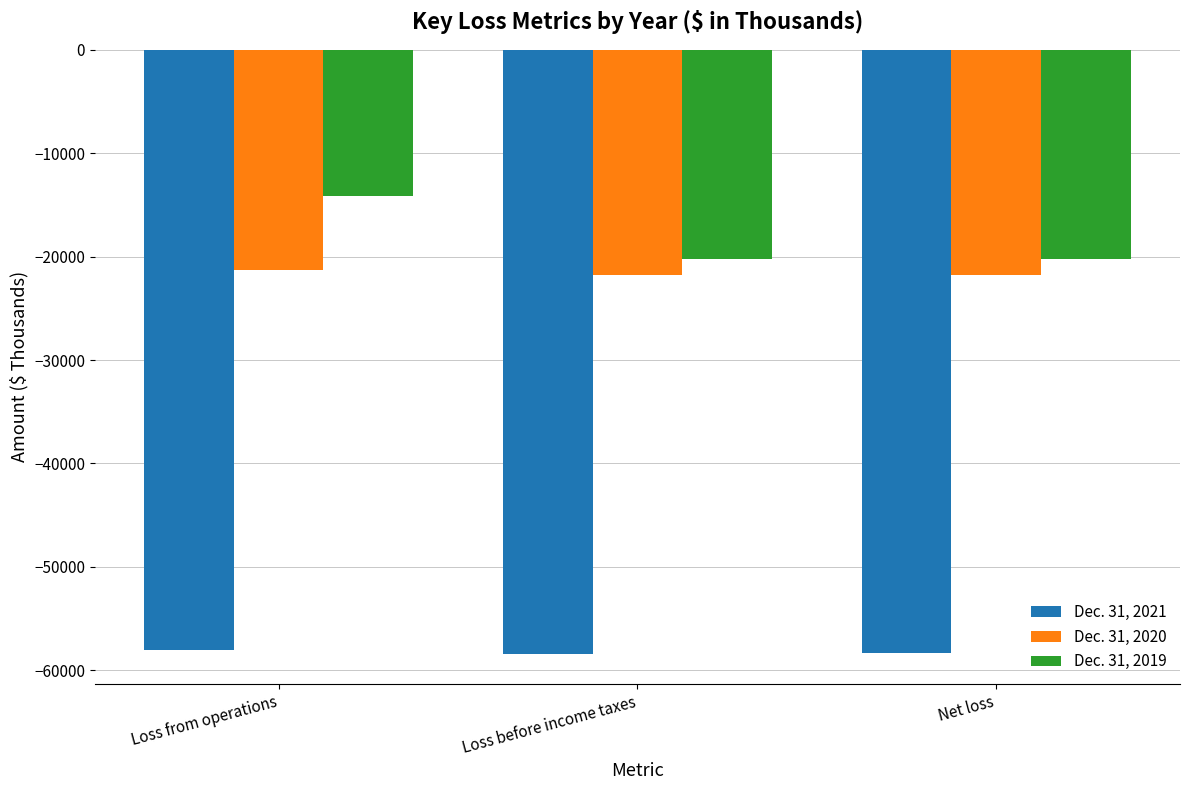

Is it true that Dec. 31, 2021 equals -94324 at Net loss?

False